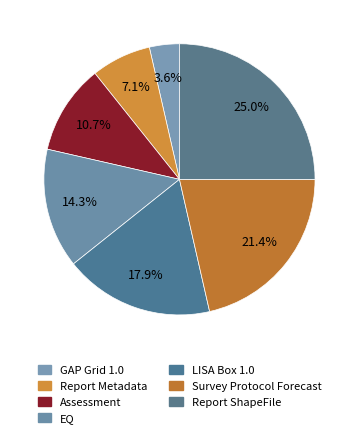

To the nearest percent, what percentage of the pie is Report Metadata?

7%